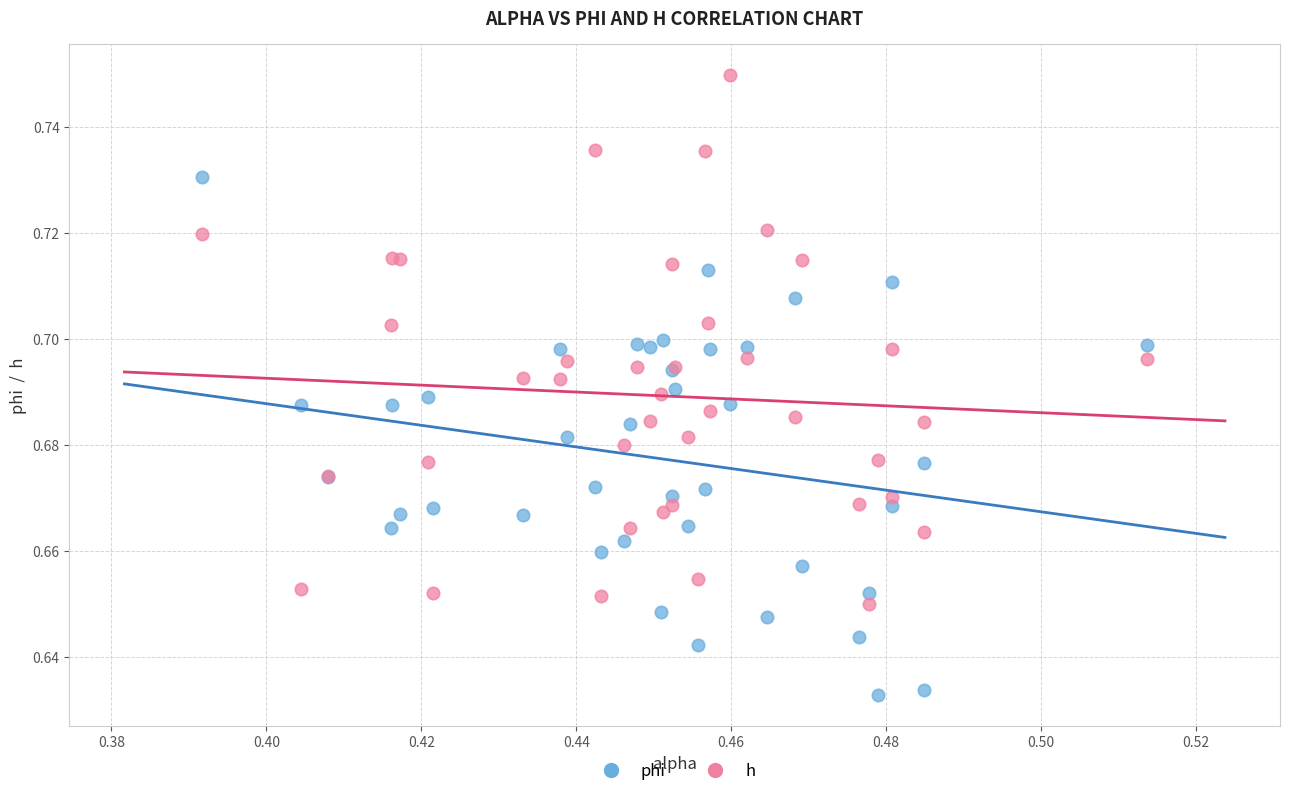

Which series contains the lowest Y value?

phi